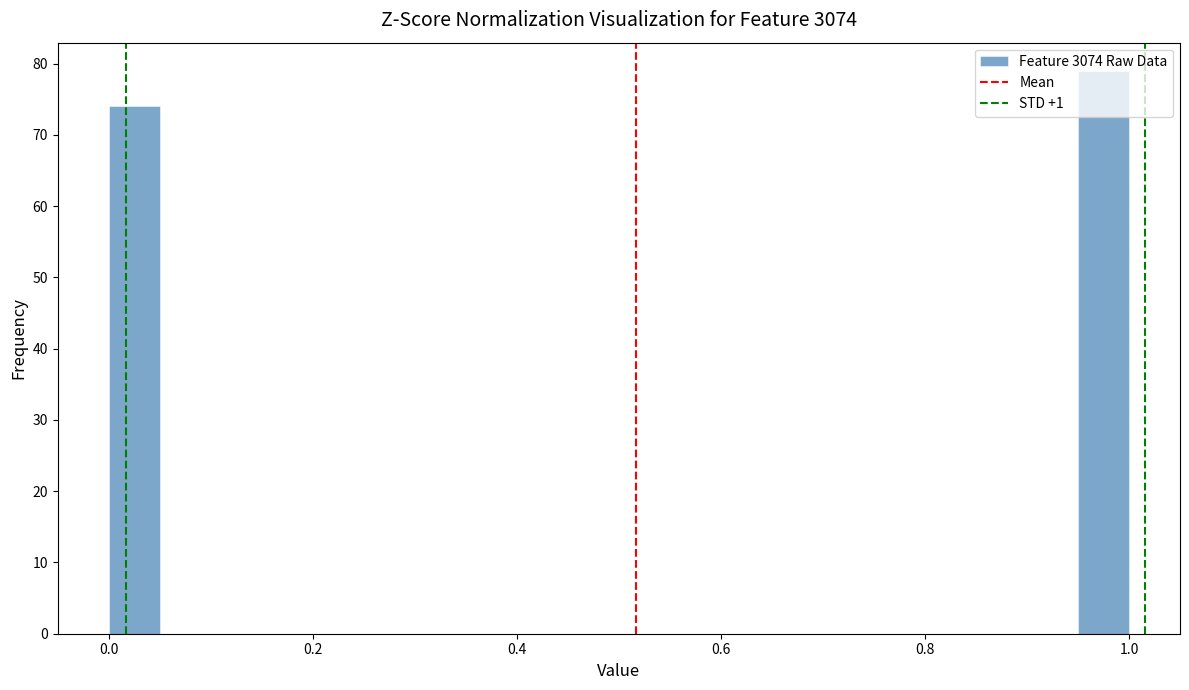

Around what value on the x-axis is the tallest bar? Give the approximate position of its centre, as read against the axis.

0.98